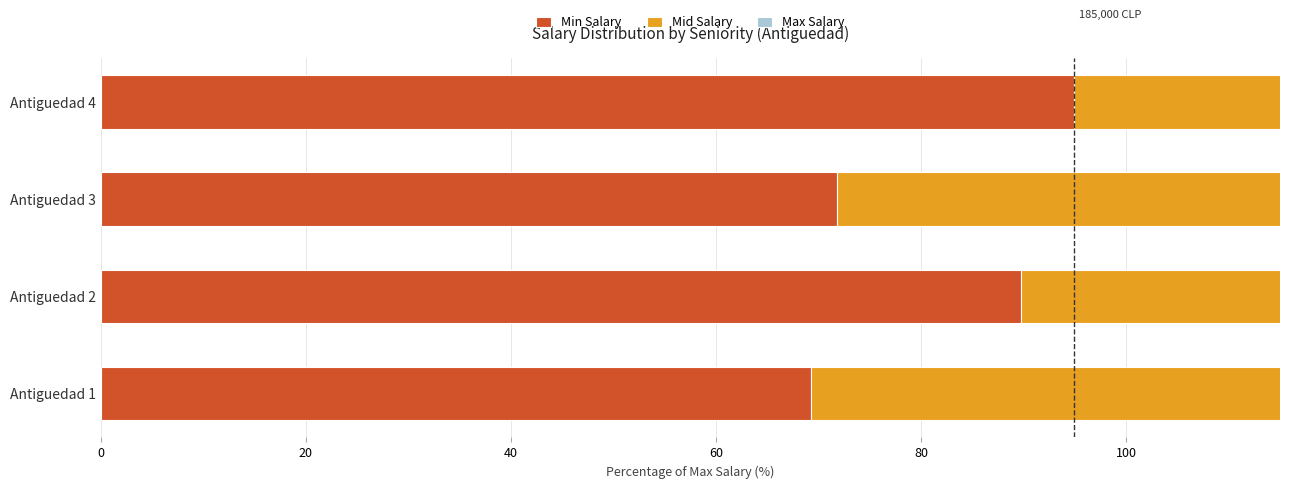

Is the value of Max Salary at Antiguedad 4 greater than the value of Min Salary at Antiguedad 4?

No